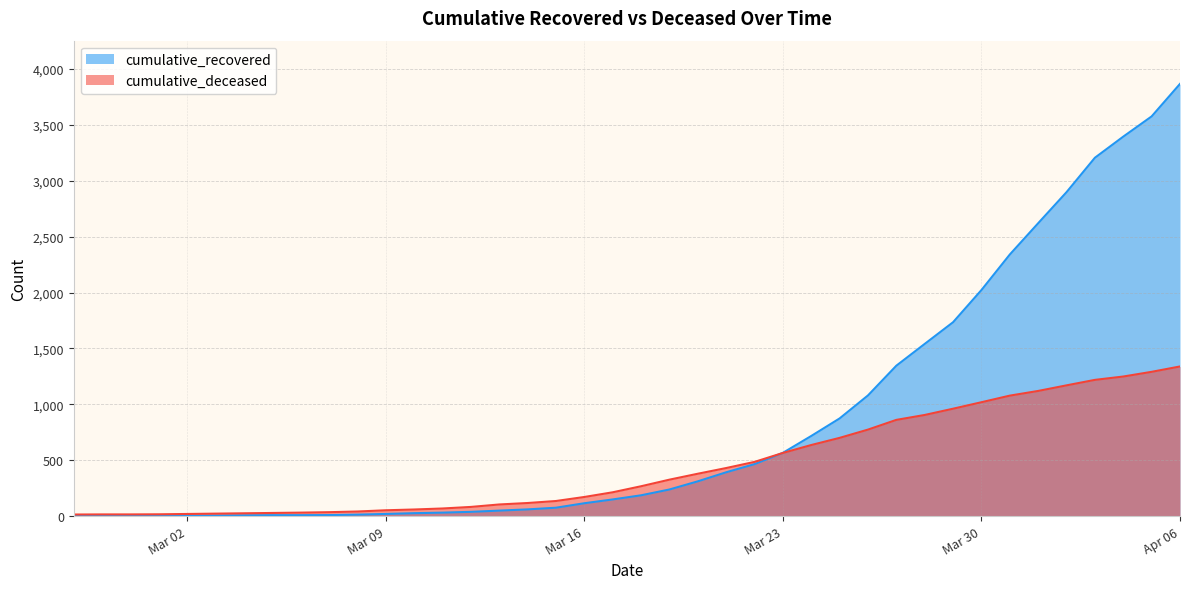

Which category has the highest value across all series?

Apr 06